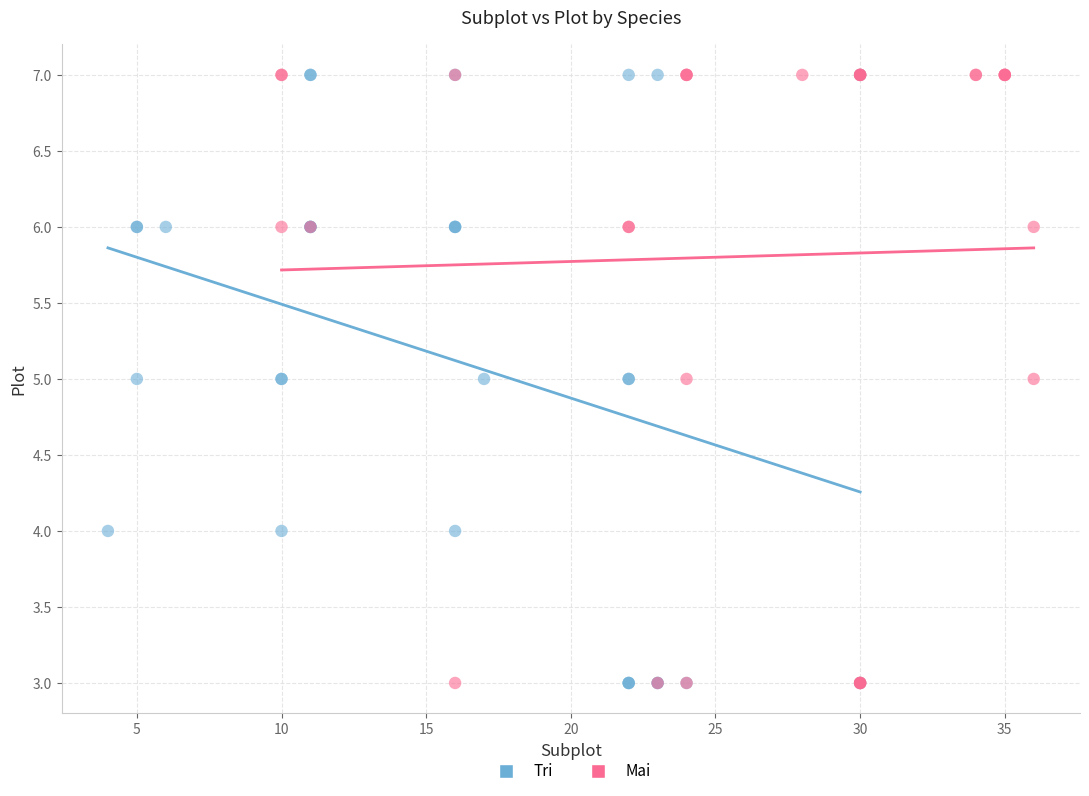

What are all the series names shown in the legend?

Tri, Mai